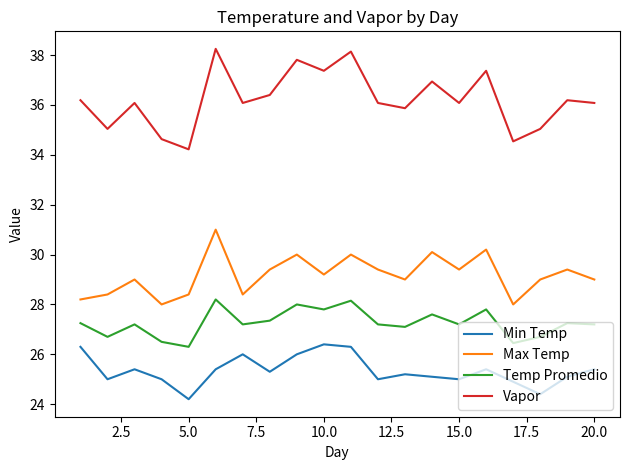

Which series has the largest range (max minus min)?

Vapor